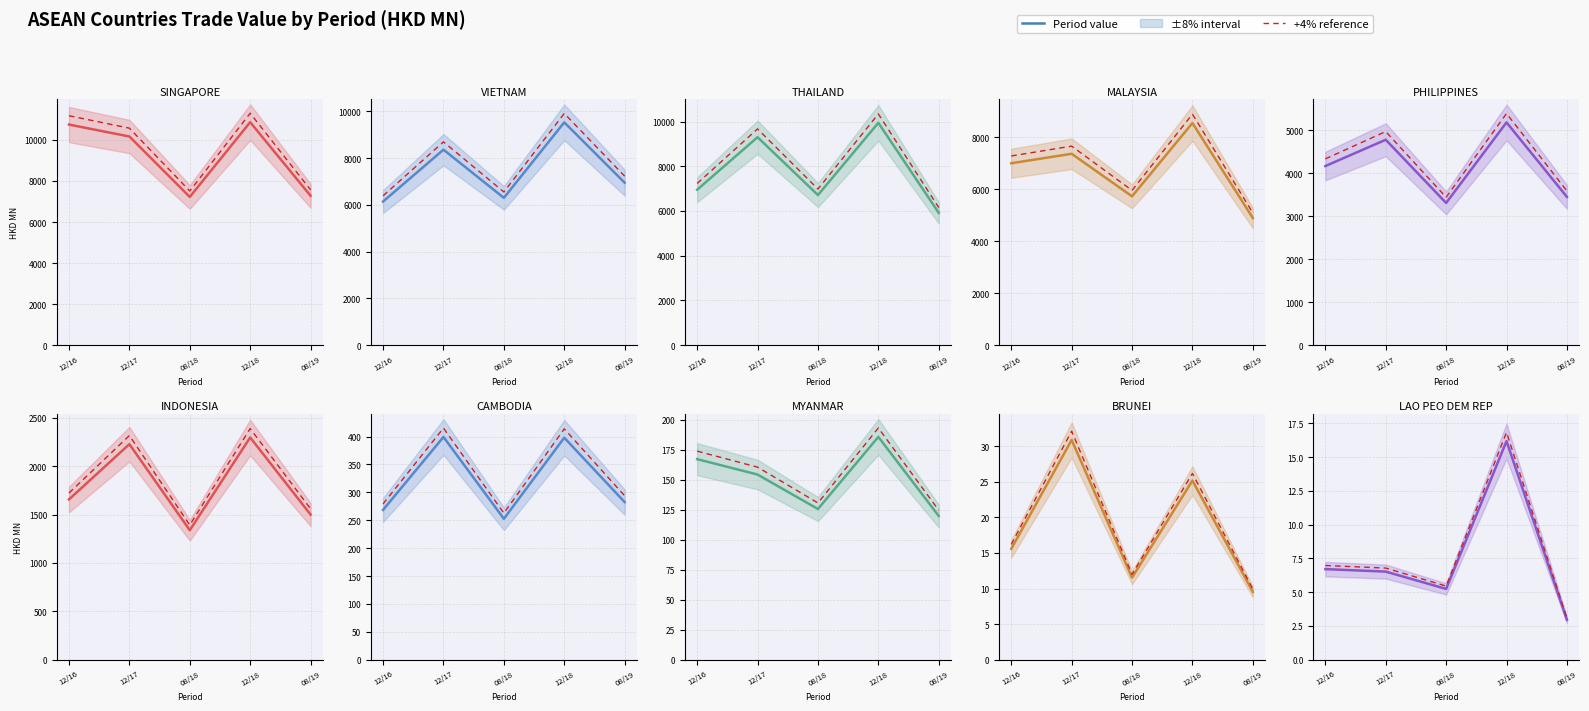

Which has a higher value, CAMBODIA or PHILIPPINES?

PHILIPPINES